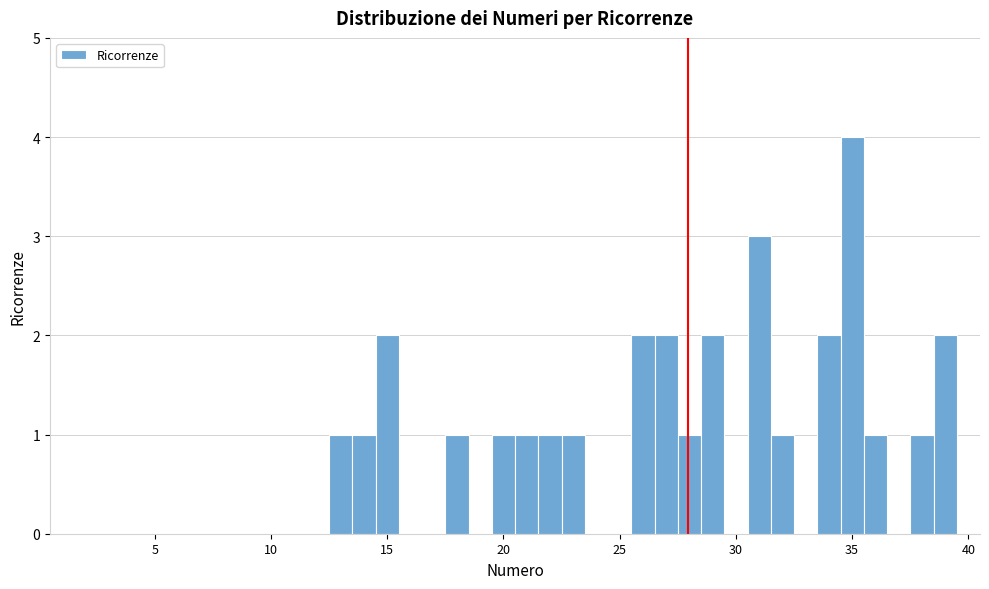

Read against the x-axis, roughly where is the centre of the tallest bar?

35.0